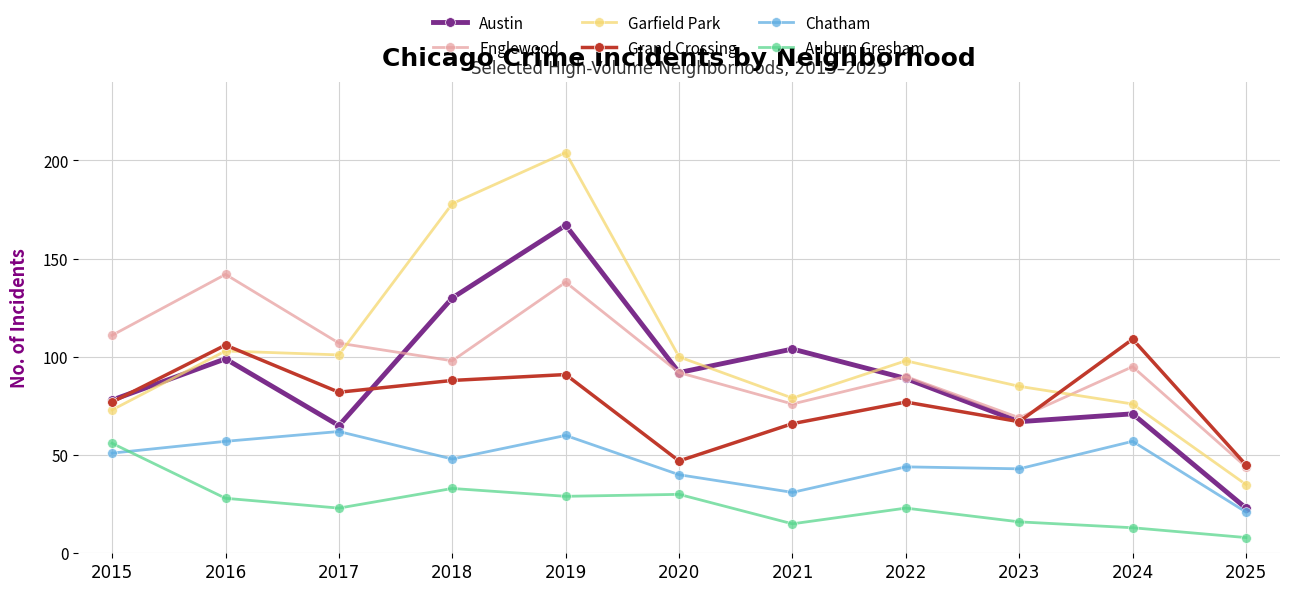

What is the maximum value shown in the chart?

204